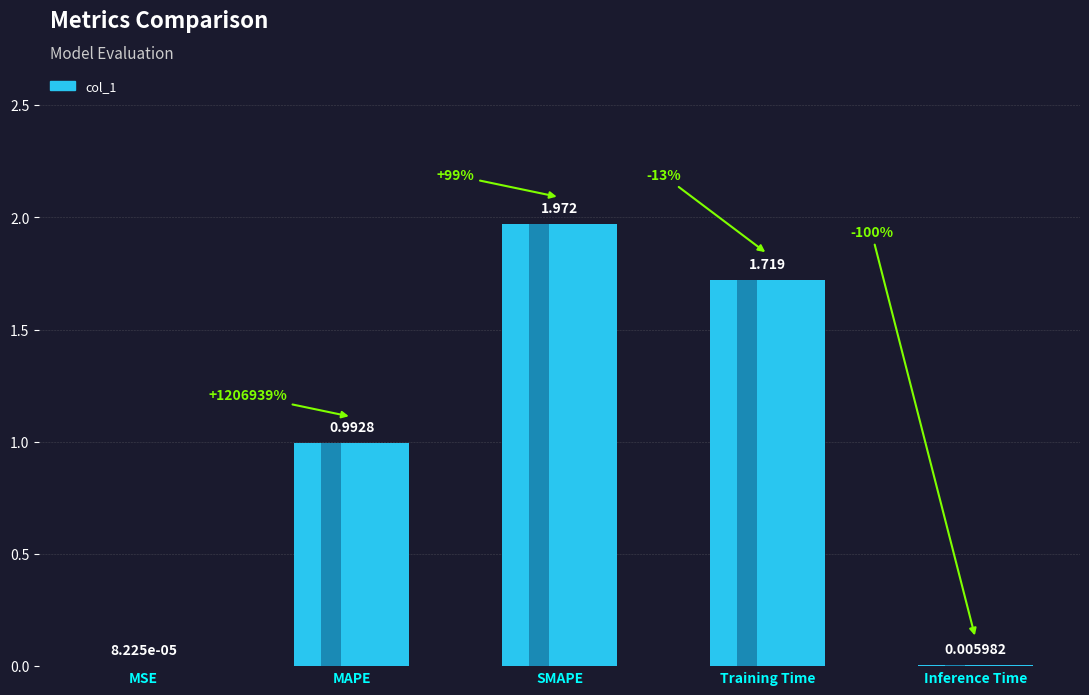

At which label is the value closest to 0?

MSE